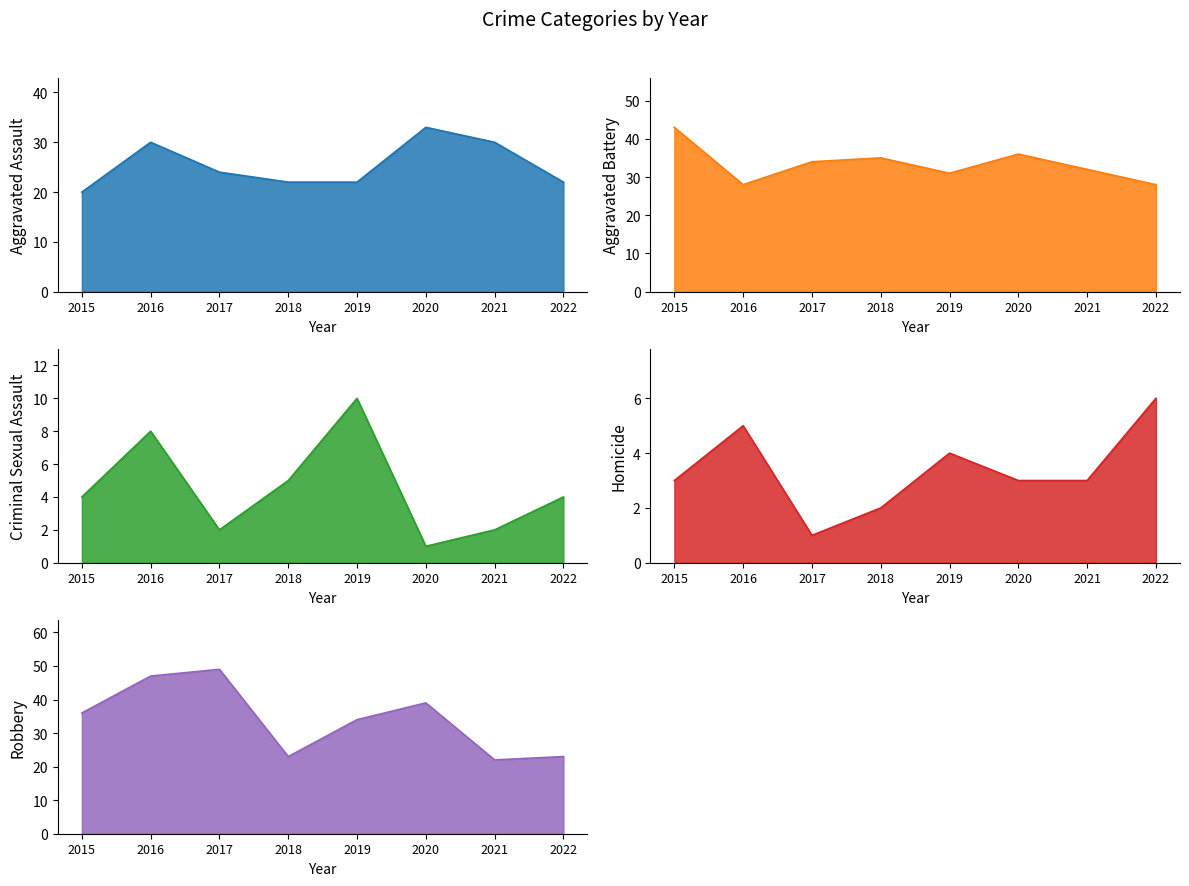

True or false: Aggravated Assault has more than 0 points higher than both neighbors.

True